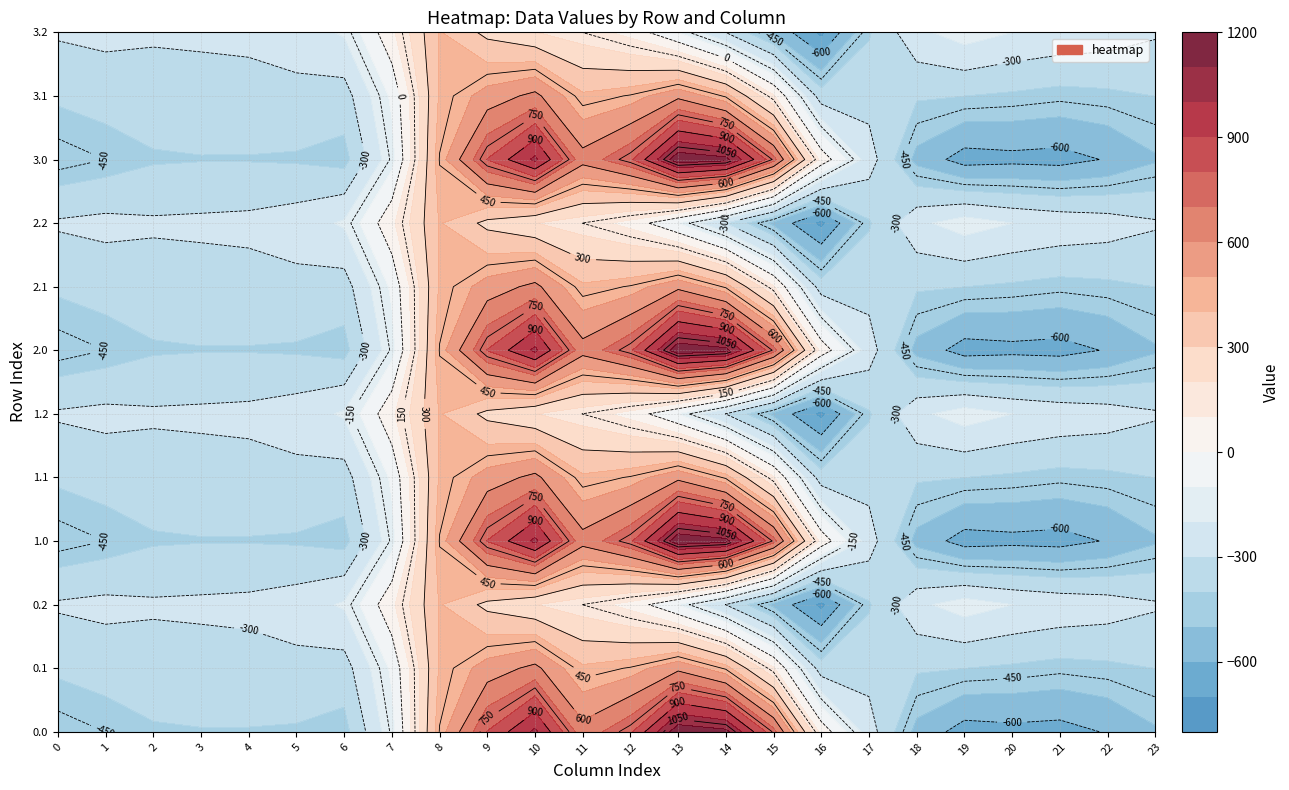

The value of 3.1 at 23 is -399.4. True or false?

True